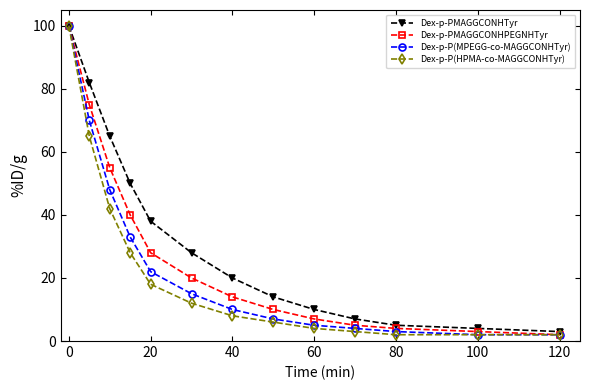

Which series has the largest total across all categories?

Dex-p-PMAGGCONHTyr